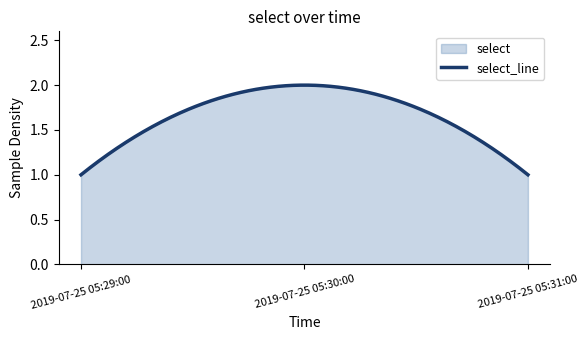

Is it true that the value at 2019-07-25 05:31:00 is 1?

True